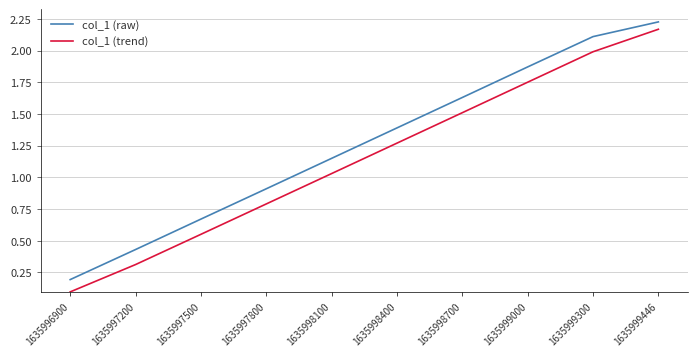

Which series has the largest total across all categories?

col_1 (raw)